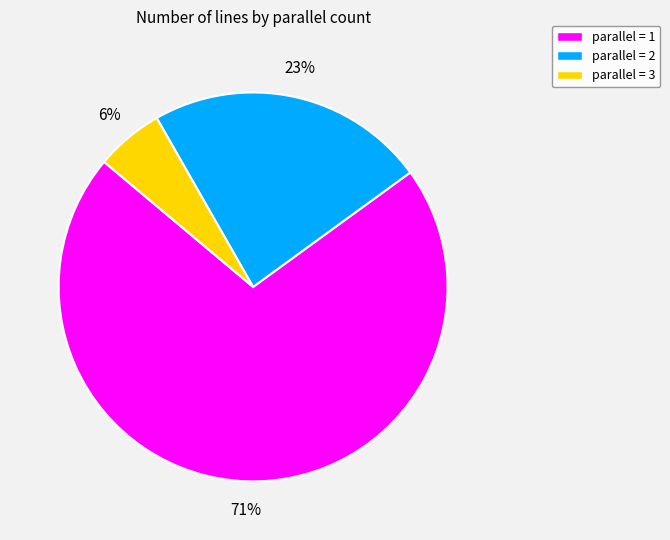

Is there a majority slice in this chart?

Yes